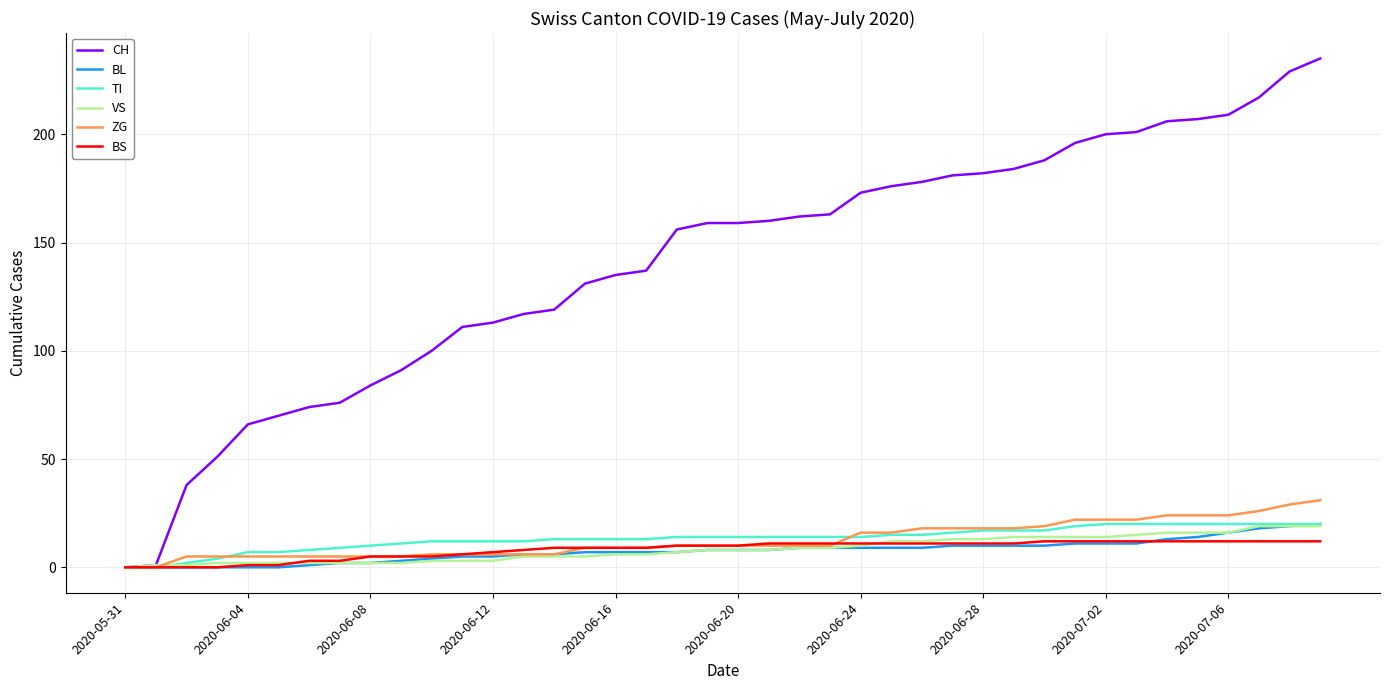

Which series has the largest total across all categories?

CH